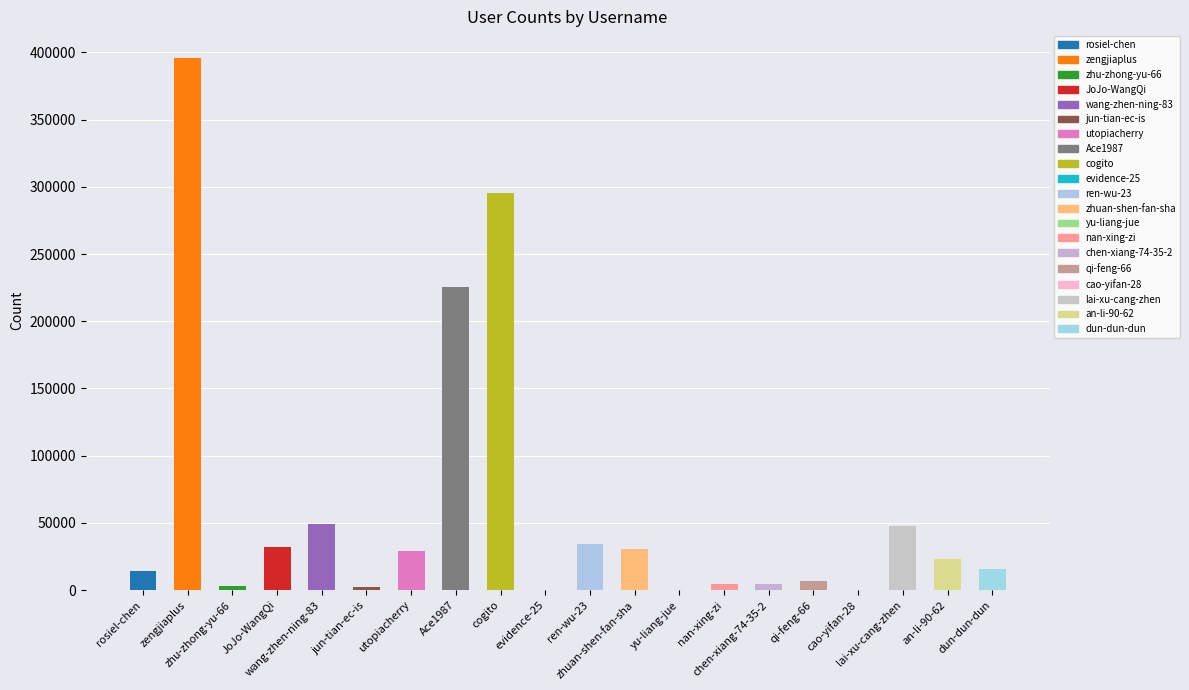

What is the sum of all values?

1215568